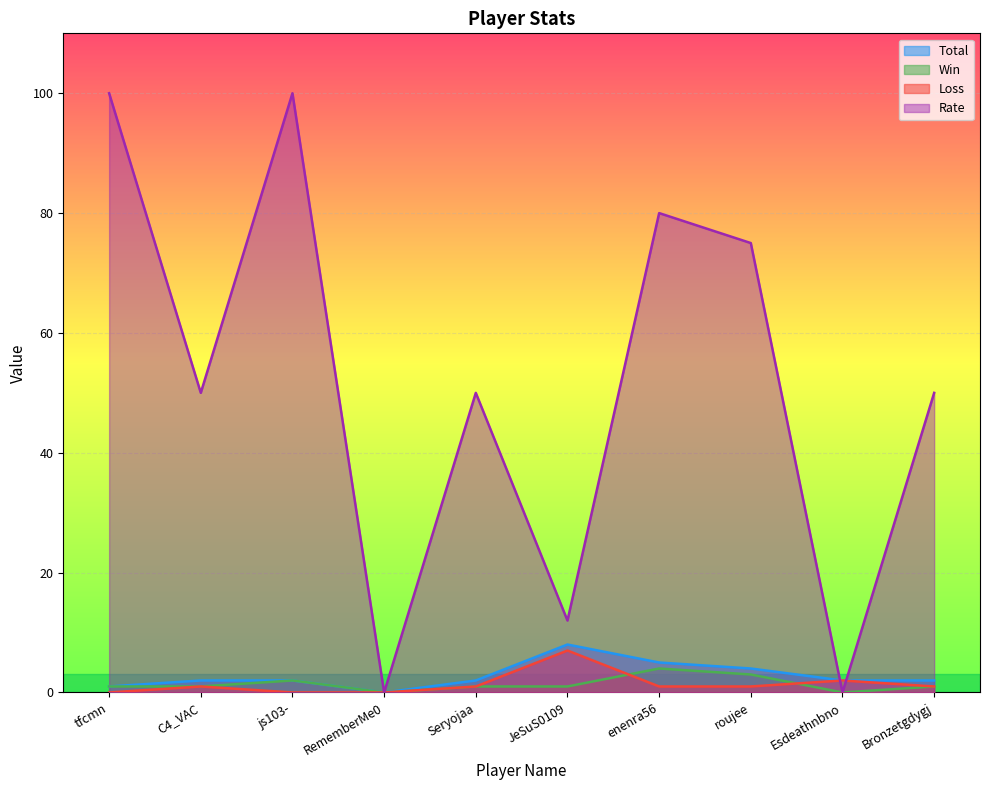

What is the label of the 4th point from the right?

enenra56